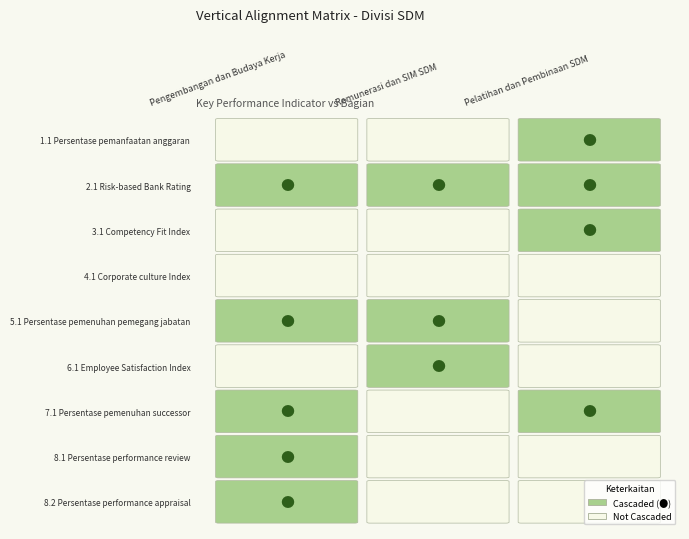

Is it true that Remunerasi dan SIM SDM equals 1 at 8.2 Persentase performance appraisal?

False